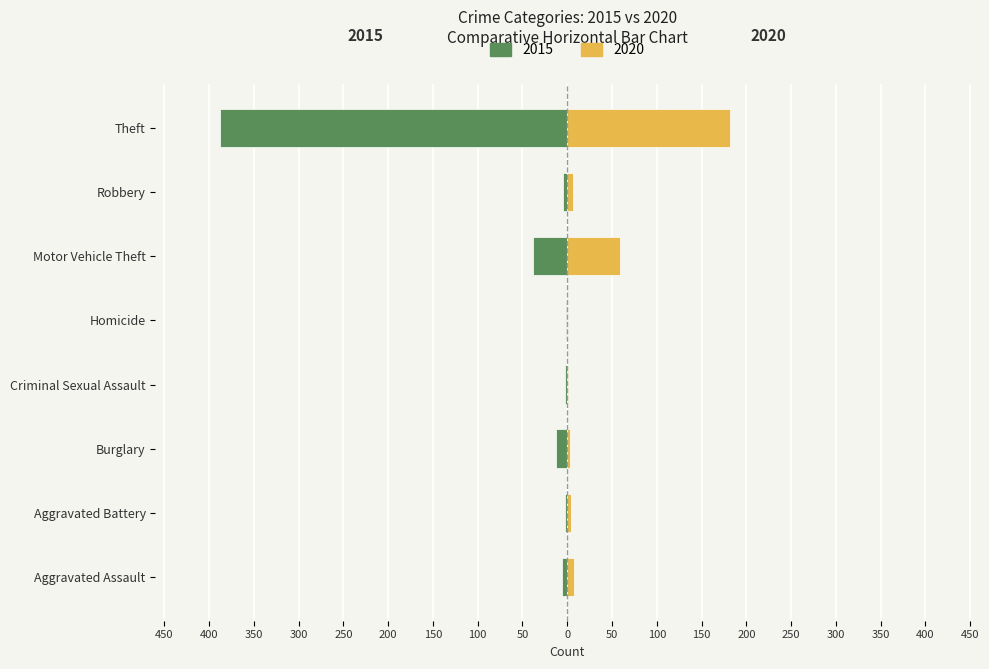

What is the label of the 6th bar from the left?

Motor Vehicle Theft